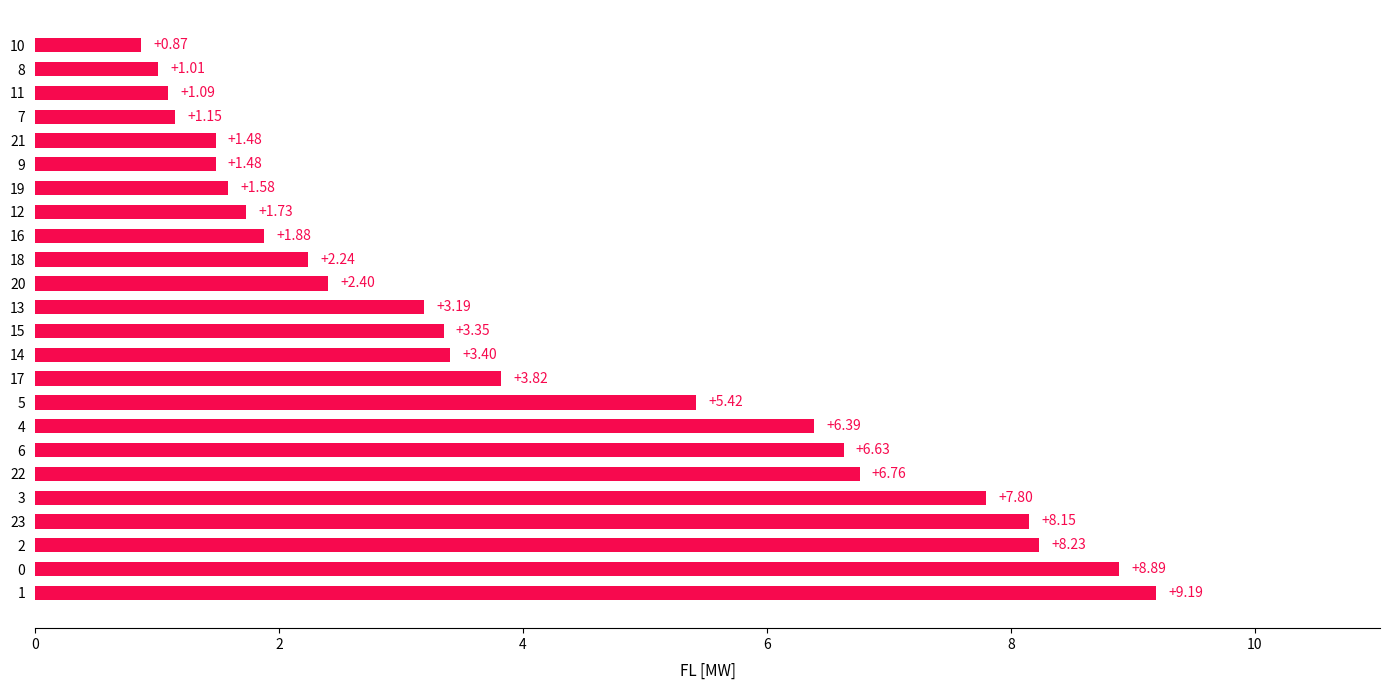

Between 3 and 7, which is larger?

3